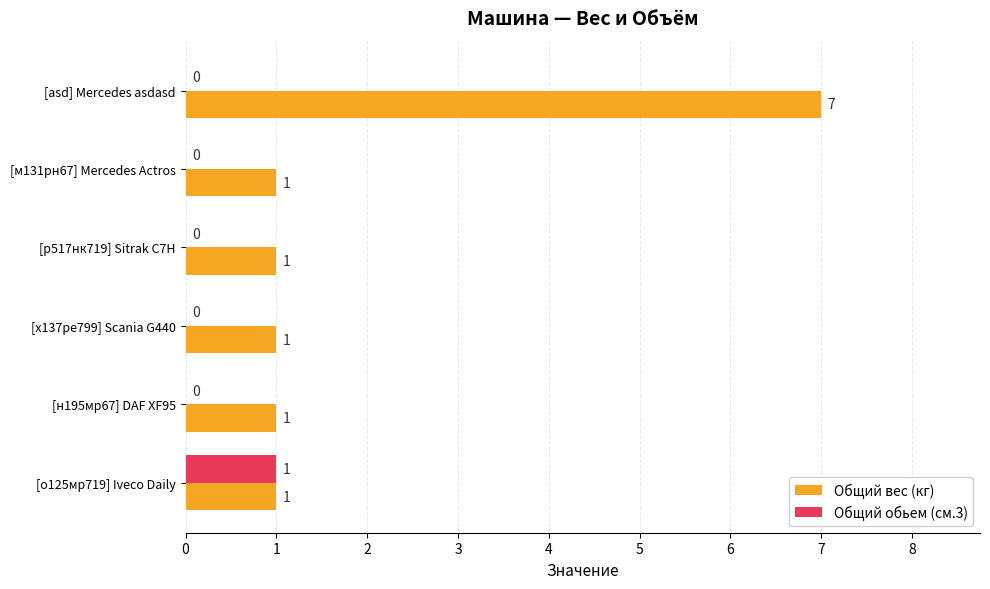

Which series changed the most between [о125мр719] Iveco Daily and [х137ре799] Scania G440?

Общий обьем (см.3)